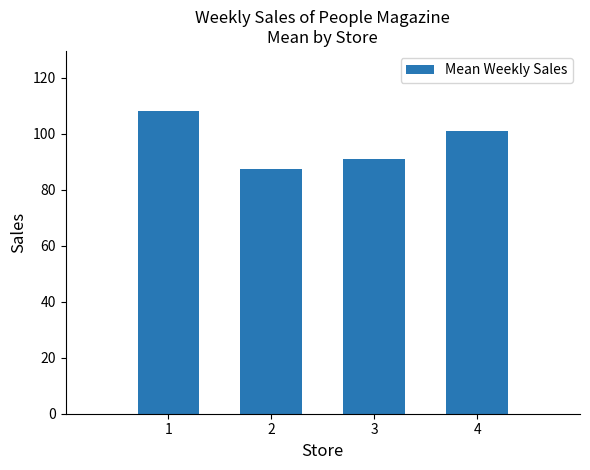

What is the sum of the values at 4 and 1?

209.0